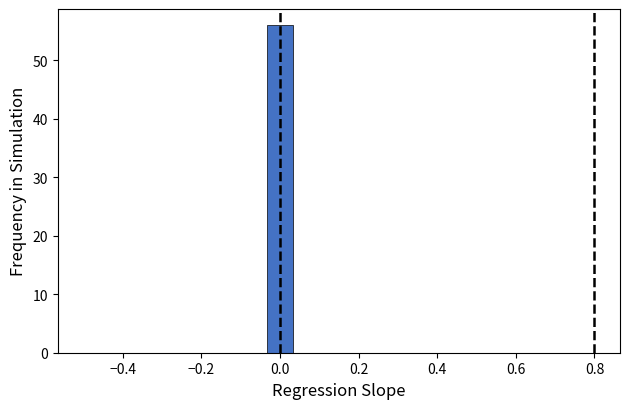

Read against the x-axis, roughly where is the centre of the tallest bar?

0.00